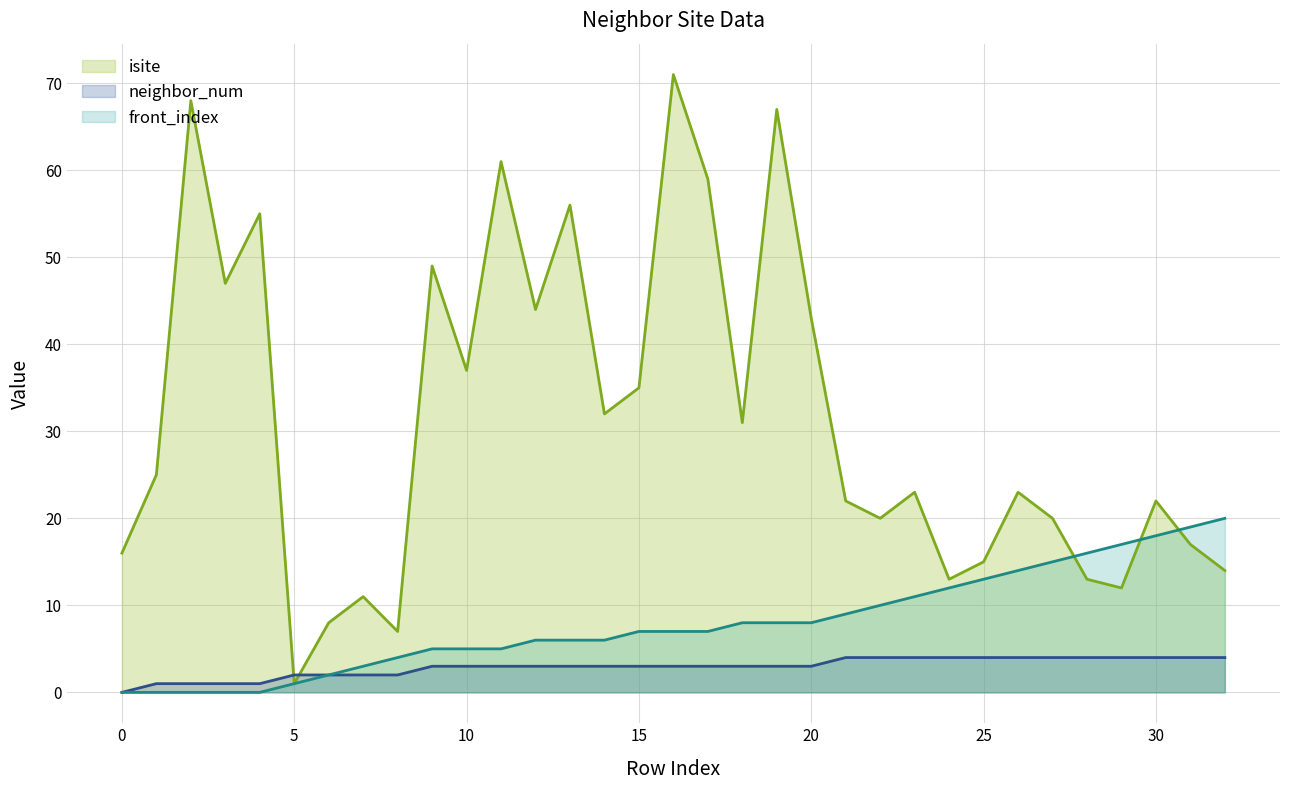

Count the number of categories in the chart.

33